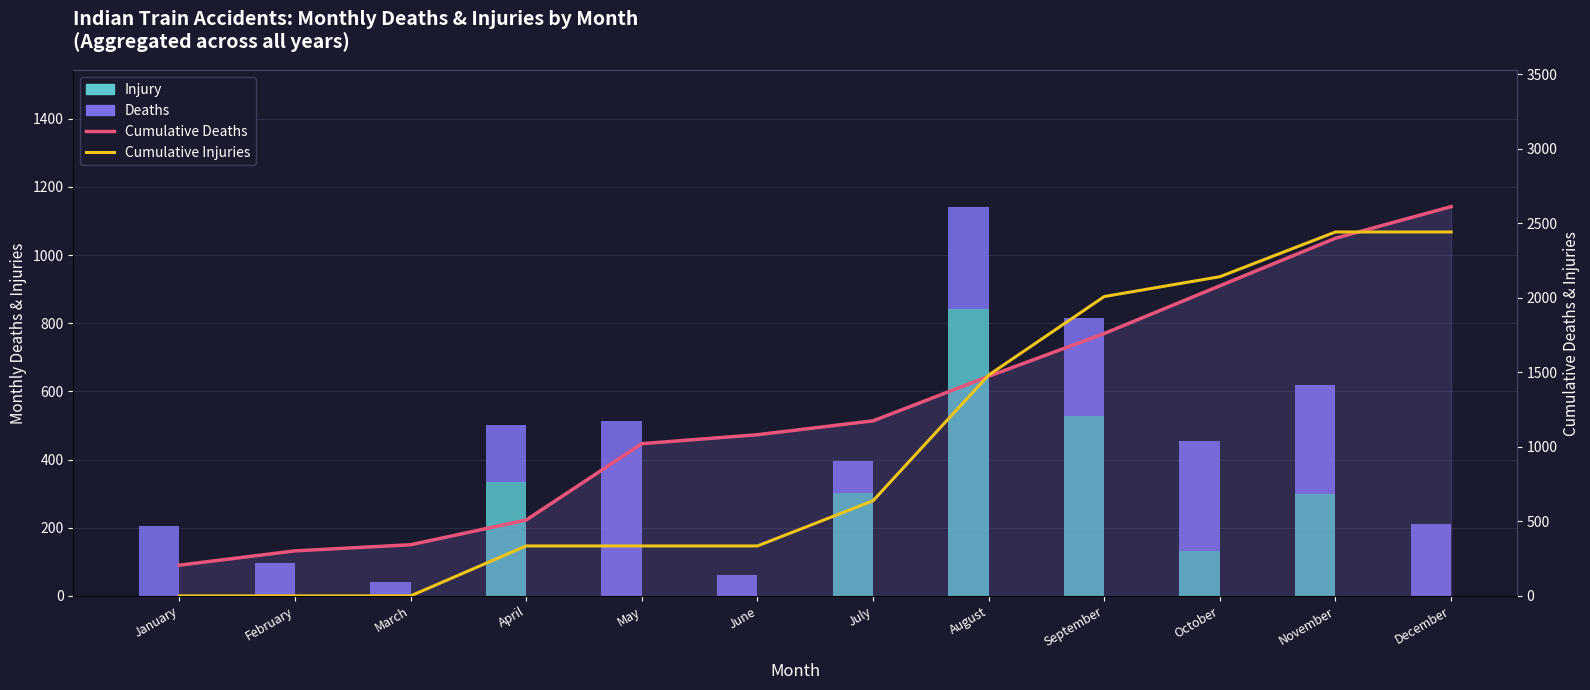

What is the sum of the Injury values at November and February?

300